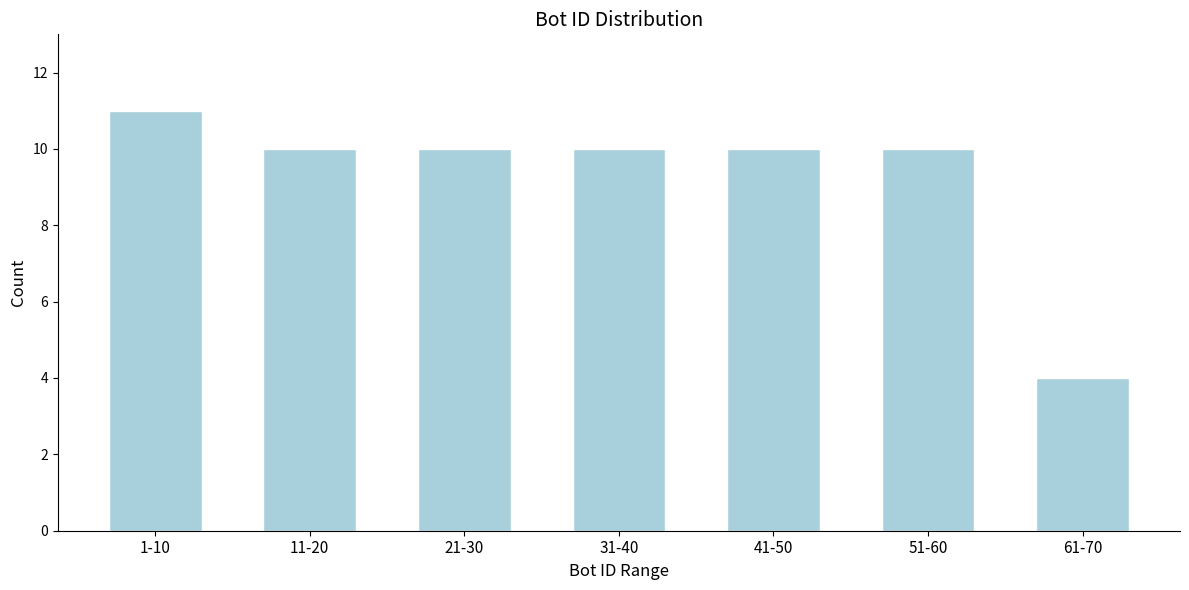

Reading left to right, transcribe all the data shown in this chart.

11	10	10	10	10	10	4